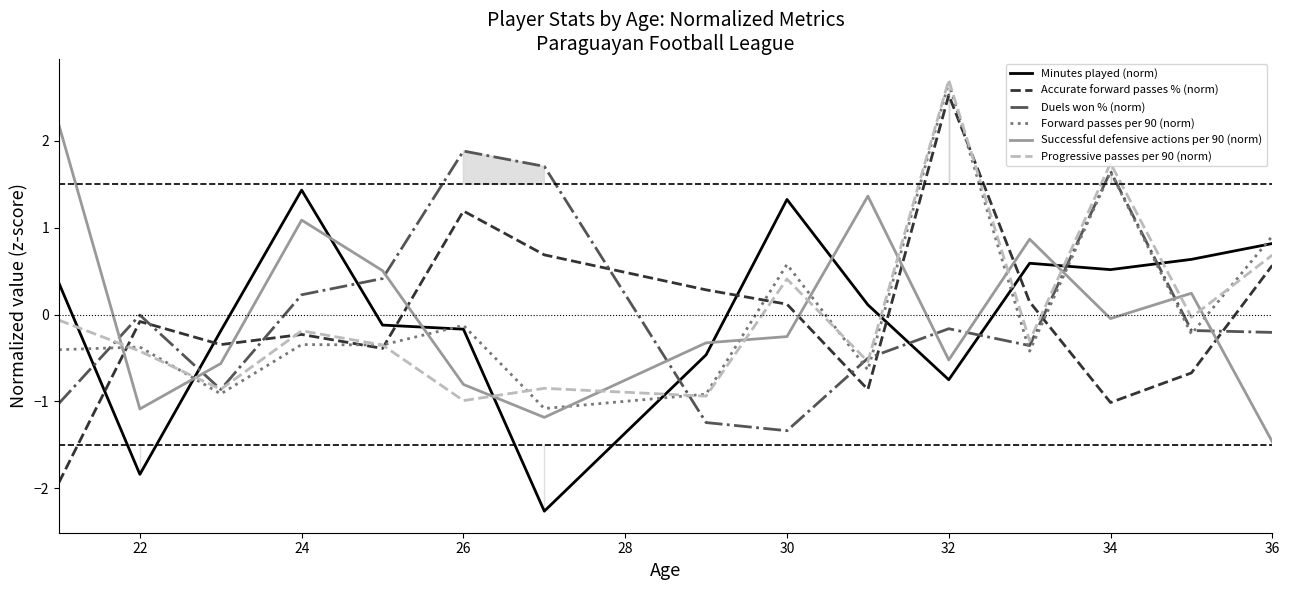

What is the value of the Progressive passes per 90 (norm) point at the 6th from the left?

-1.0